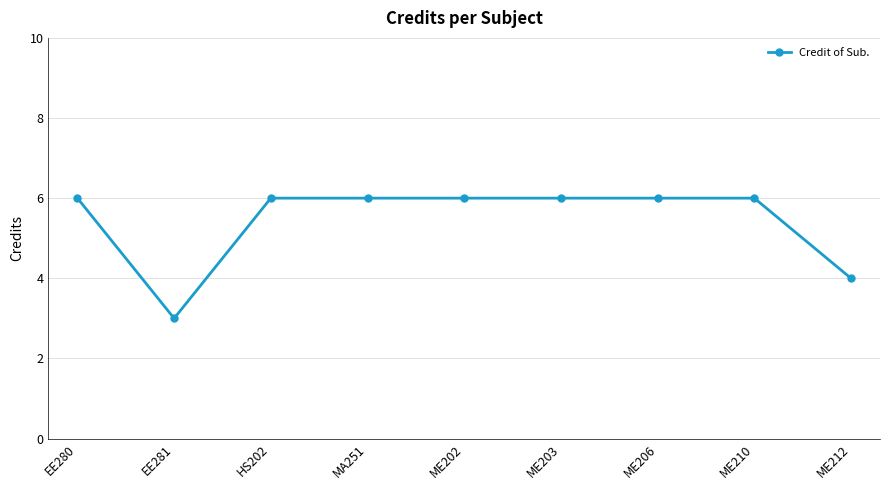

What is the ratio of the value at HS202 to the value at ME202?

1.0